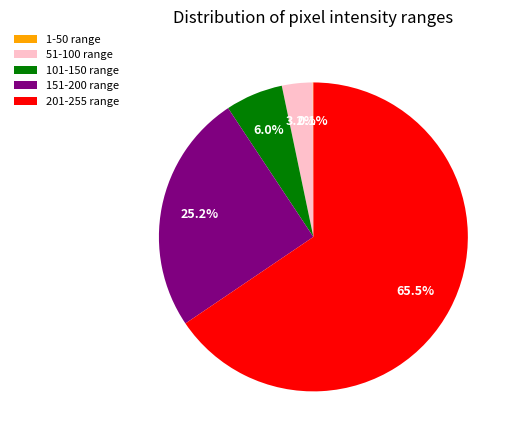

What is the largest slice in the pie chart?

201-255 range